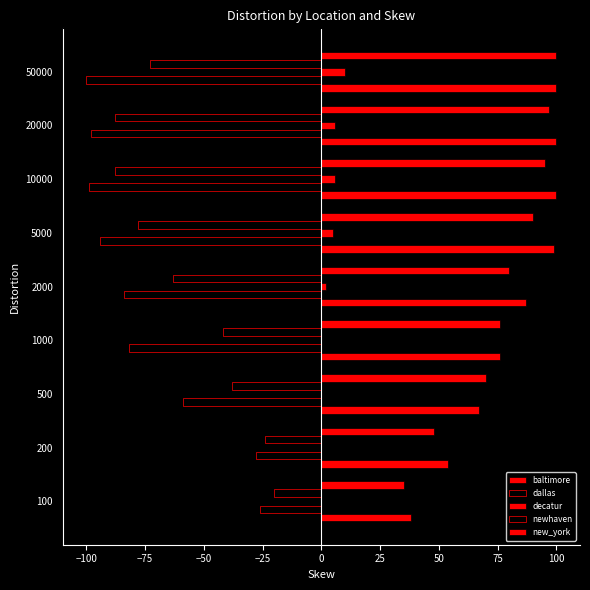

How many data points does each series have?

9